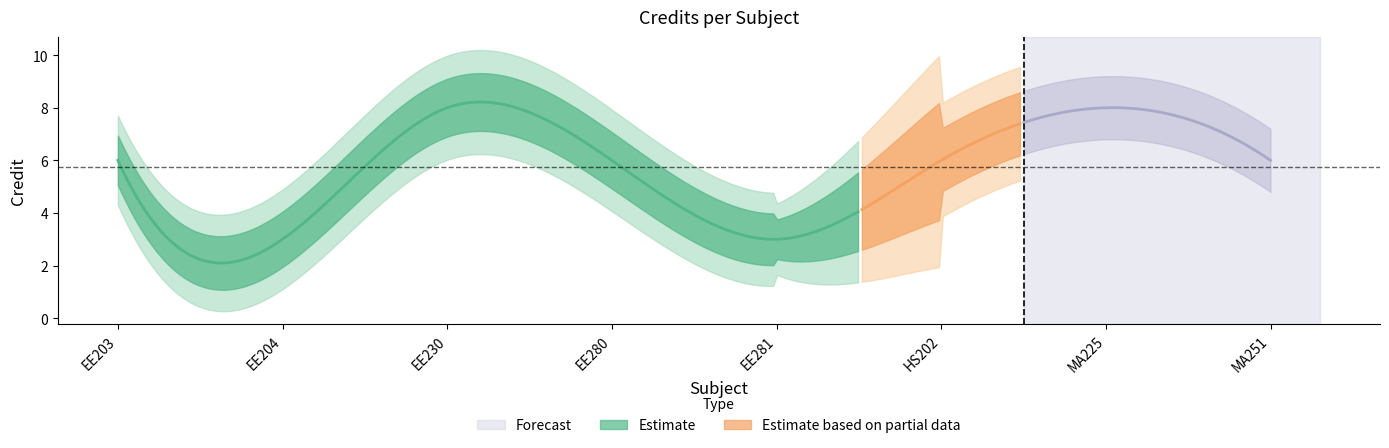

Which has a higher value, EE204 or MA251?

MA251